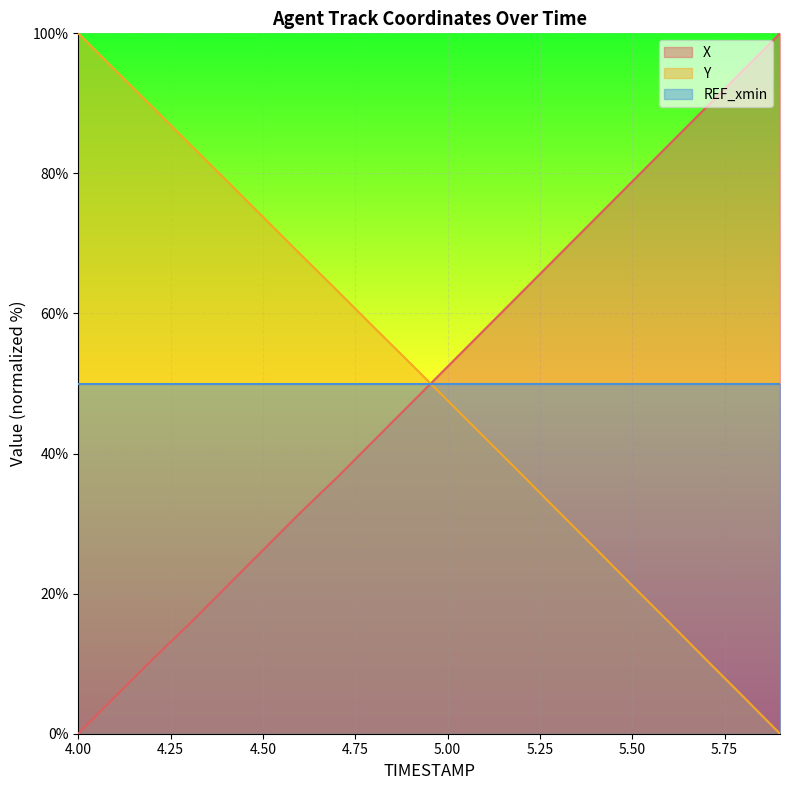

What is the difference between the maximum and minimum values in the Y series?

100.0